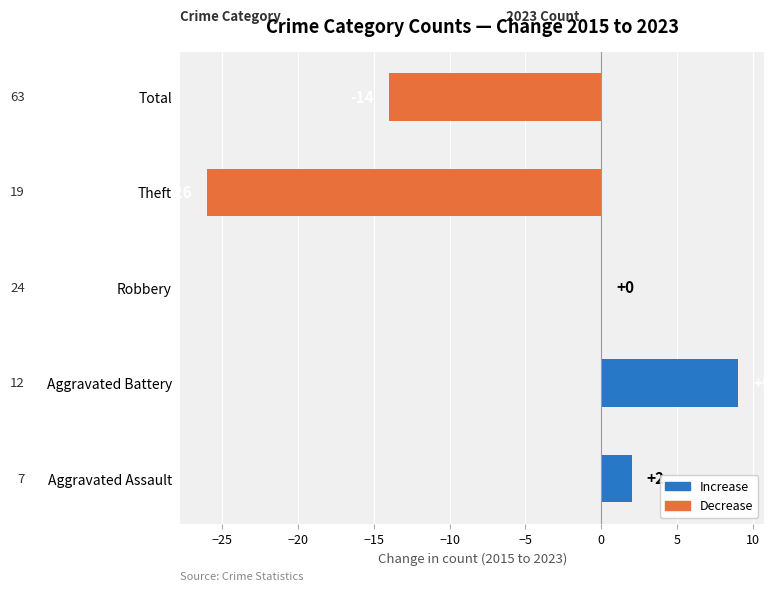

Between Robbery and Aggravated Assault, which is larger?

Aggravated Assault